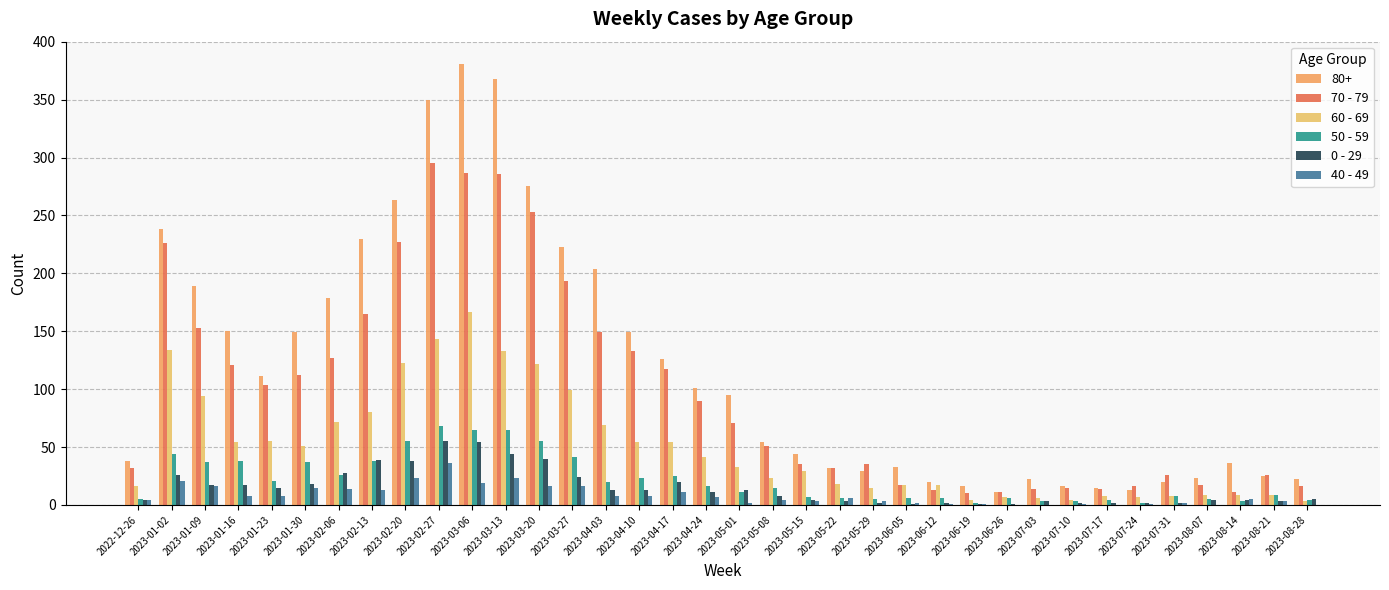

What is the difference between the second highest and second lowest values in the 40 - 49 series?

23